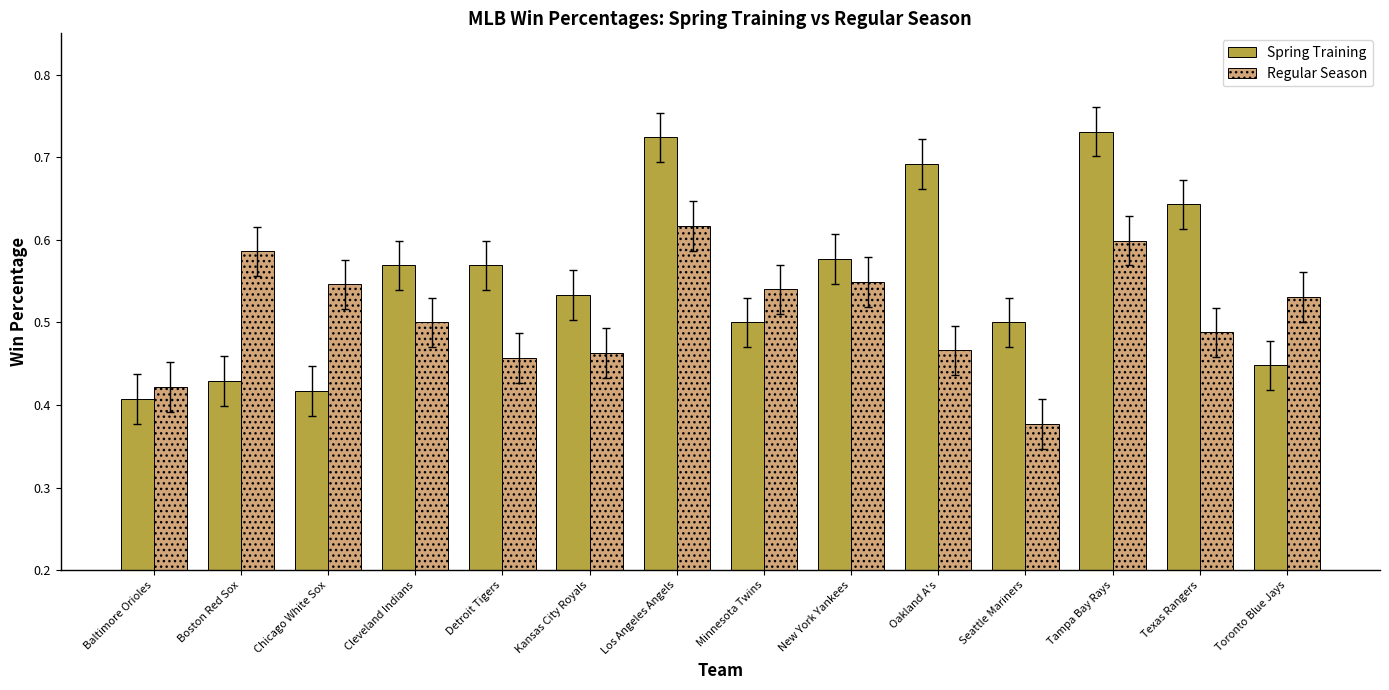

Between Baltimore Orioles and Kansas City Royals, which series saw the biggest shift?

Spring Training